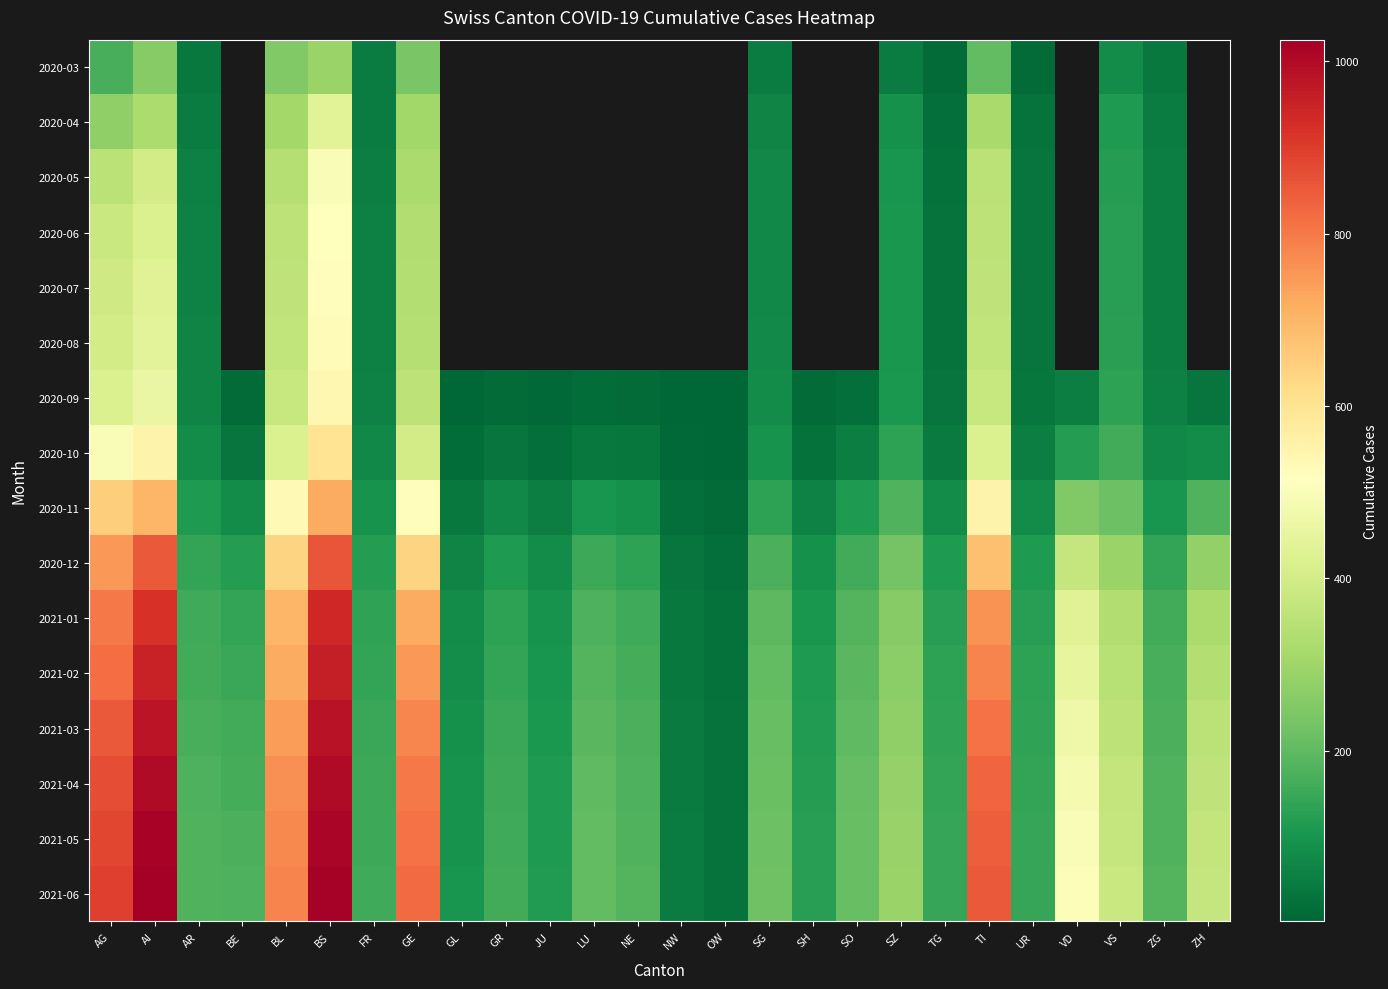

At which category is the sum across all series the highest?

BS